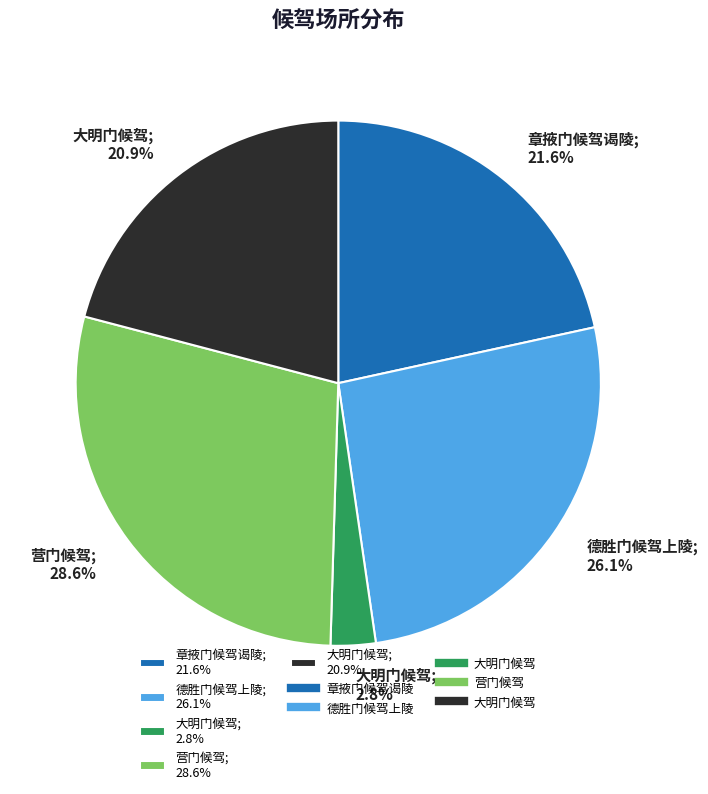

Does any single category account for the majority?

No